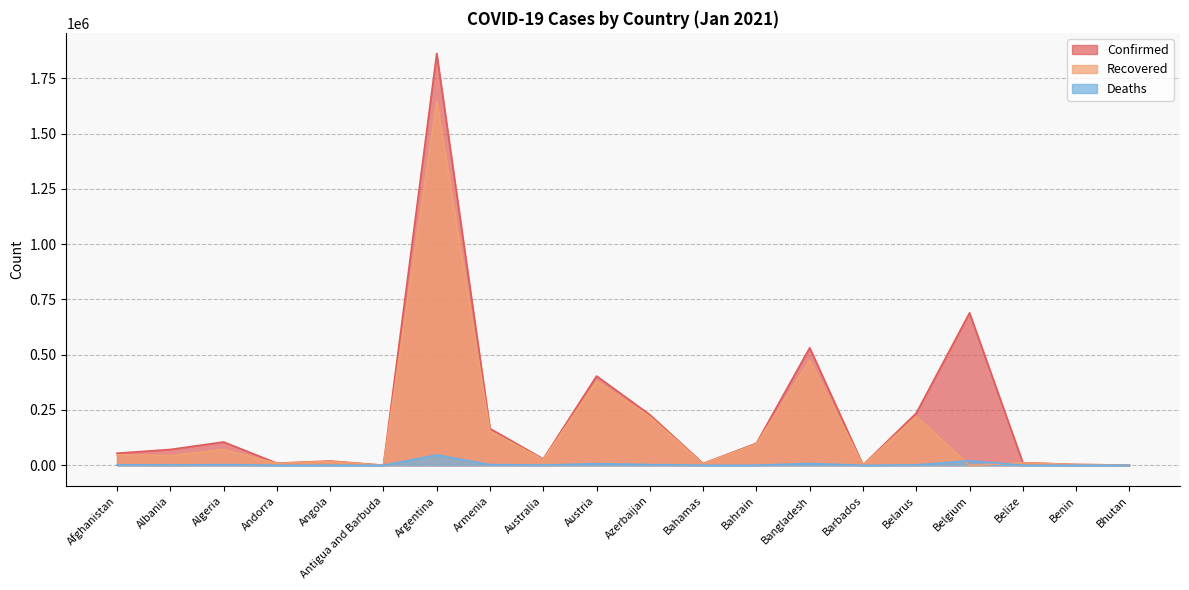

Which series has the largest total across all categories?

Confirmed